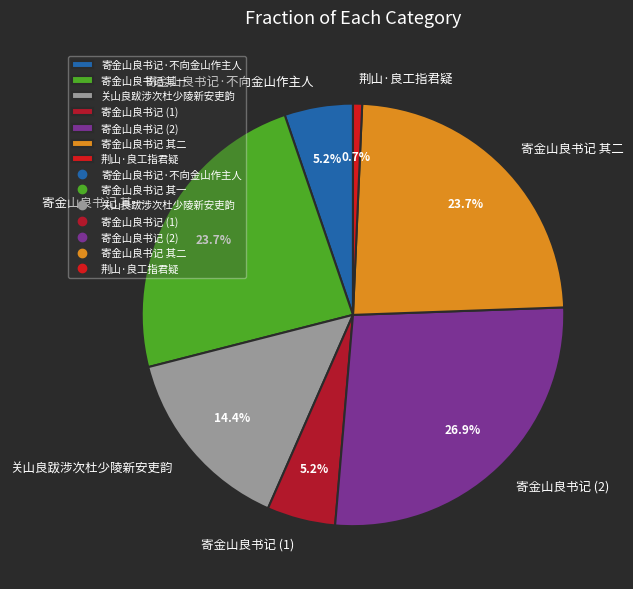

To the nearest percent, what is the combined percentage of 寄金山良书记·不向金山作主人 and 关山良跋涉次杜少陵新安吏韵?

20%